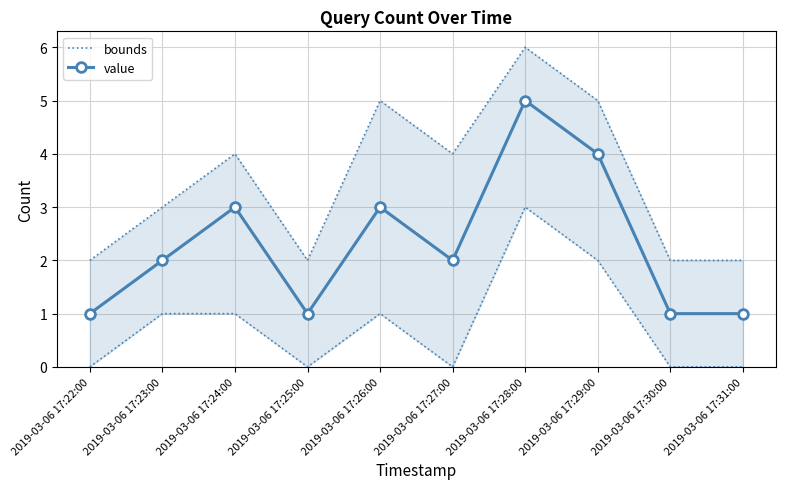

What is the difference between the maximum and minimum values in the bounds series?

4